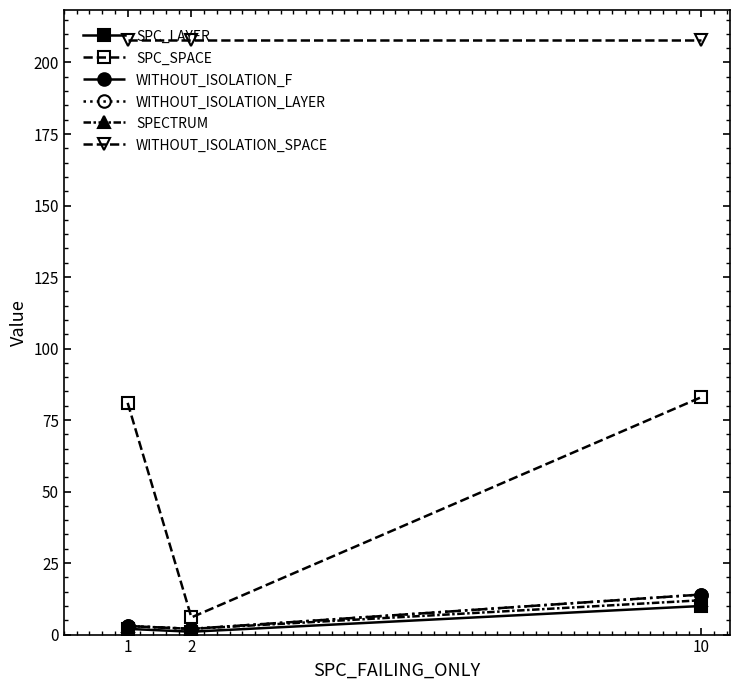

Which category has the lowest value in the WITHOUT_ISOLATION_F series?

2